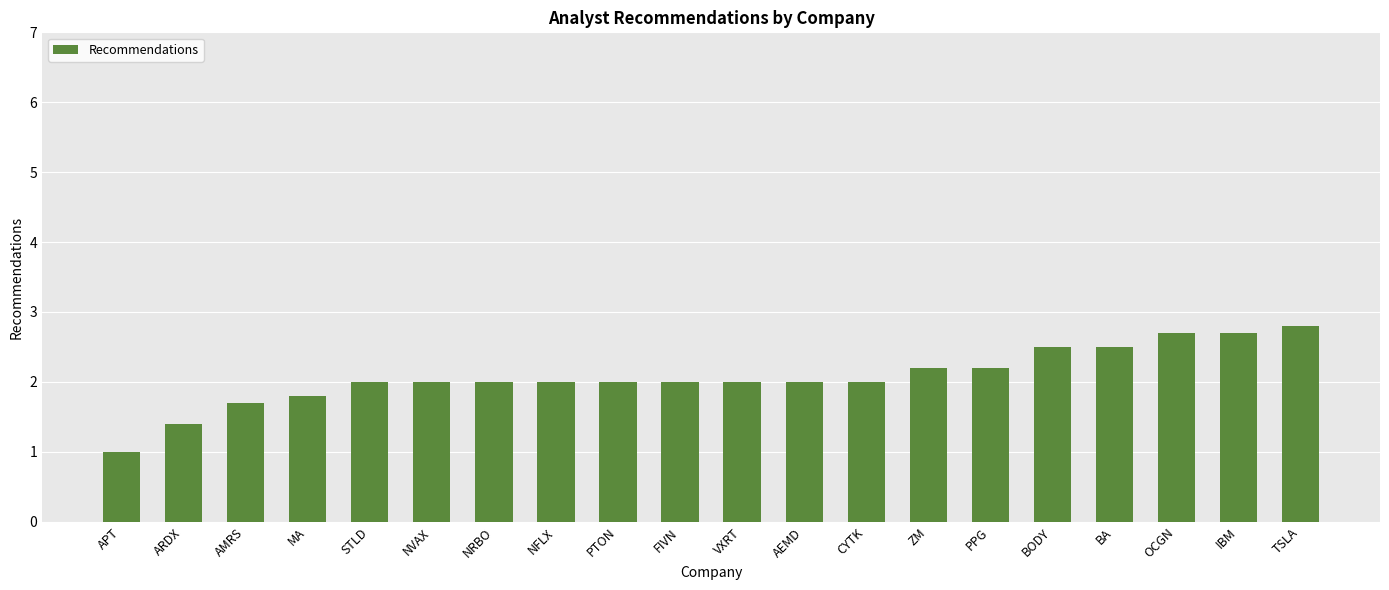

What is the label of the 16th bar from the left?

BODY